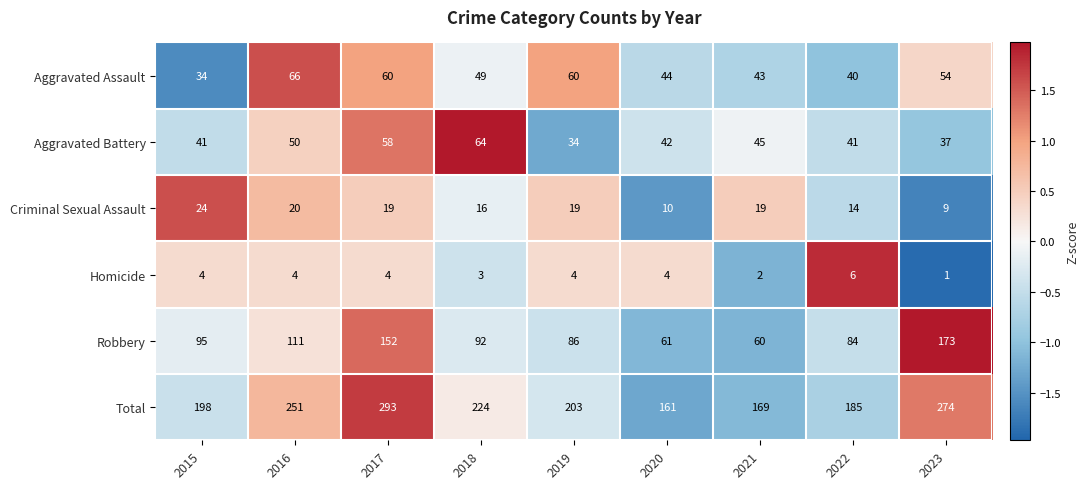

Is it true that Homicide equals 4 at 2015?

True